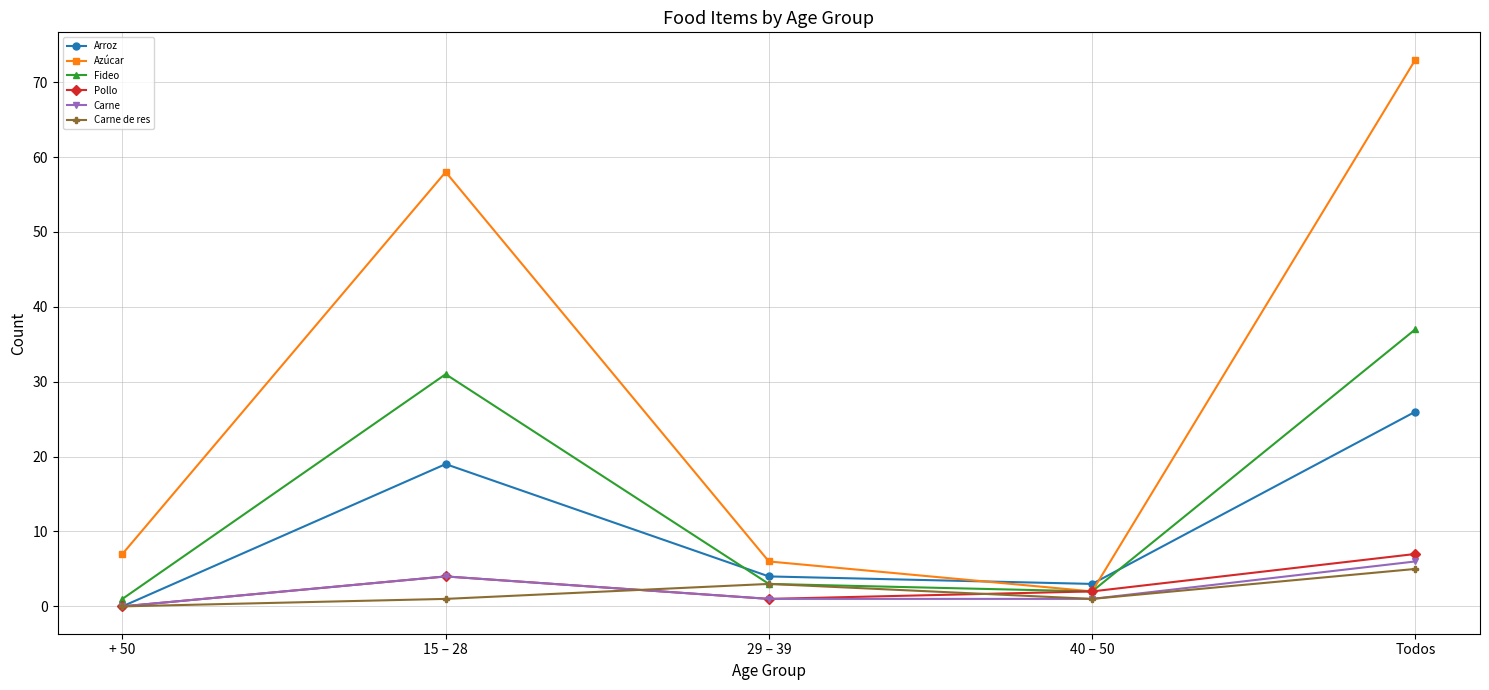

Where does the Fideo series first go above 3?

15 – 28